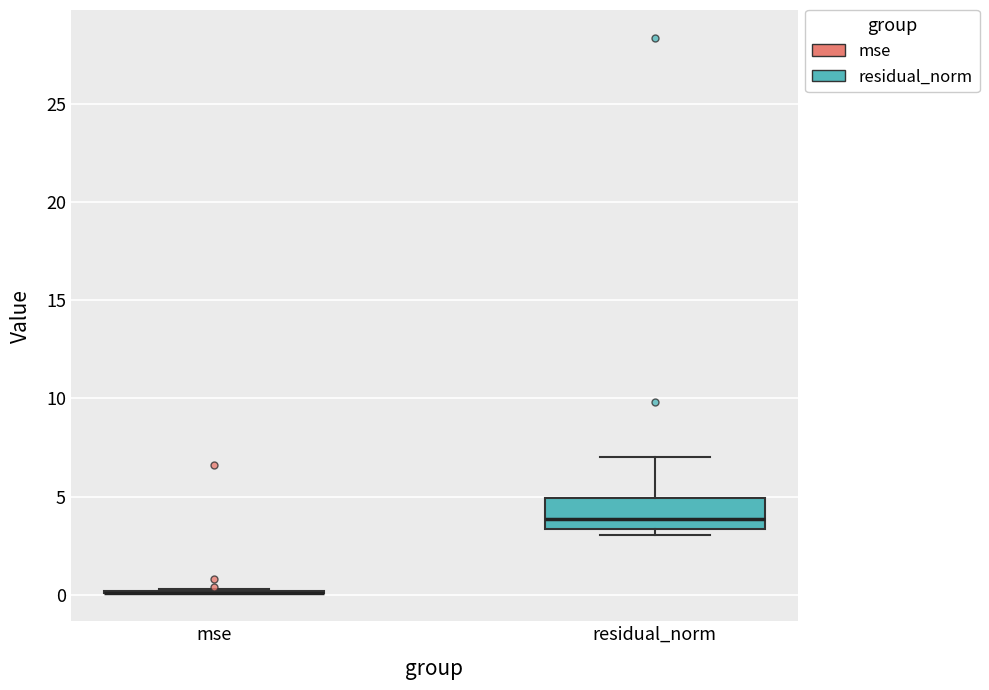

Which box is the tallest, from its lower edge to its upper edge?

residual_norm